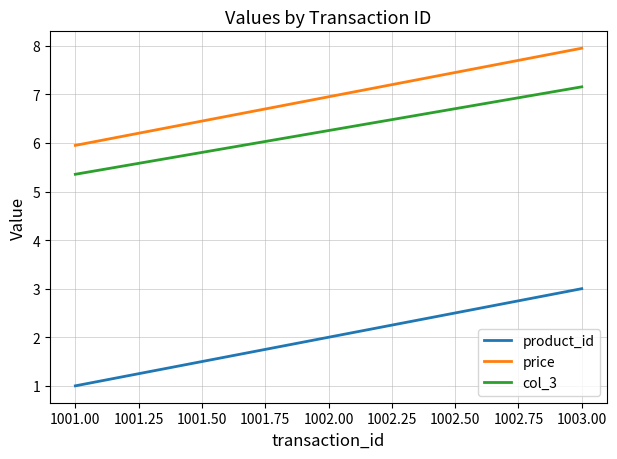

What position from the right is 1002.00?

2